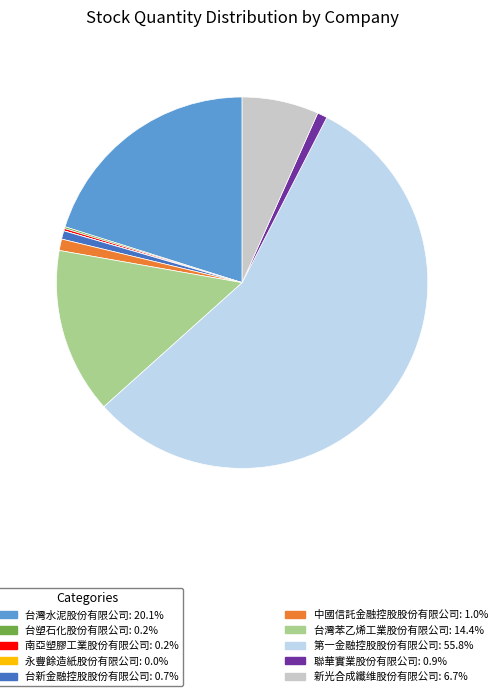

Is there a majority slice in this chart?

Yes